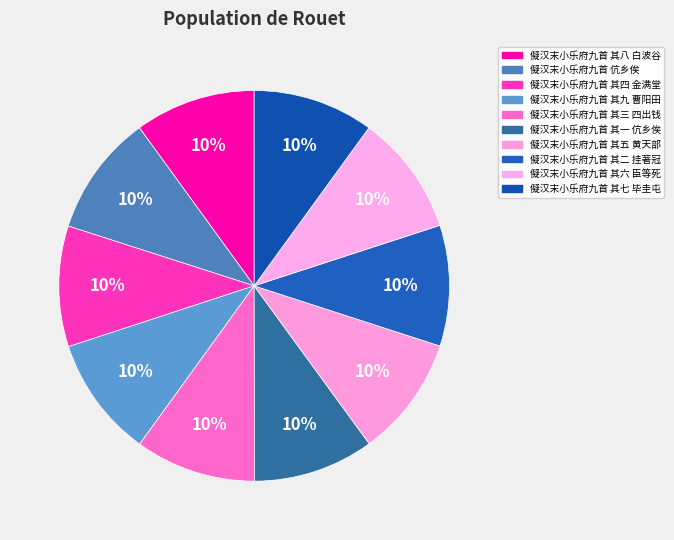

Between 儗汉末小乐府九首 其七 毕圭屯 and 儗汉末小乐府九首 其三 四出钱, which is larger?

儗汉末小乐府九首 其七 毕圭屯